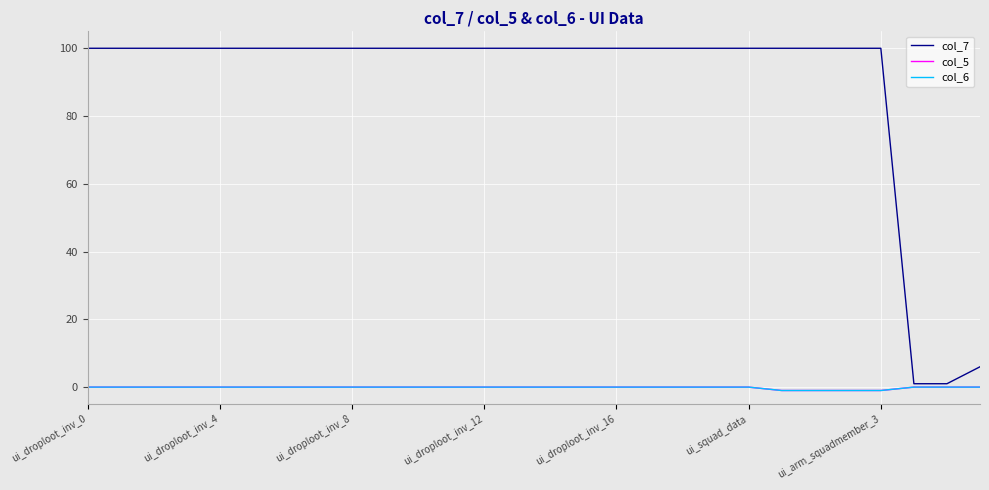

What is the label of the 27th point from the left?

26